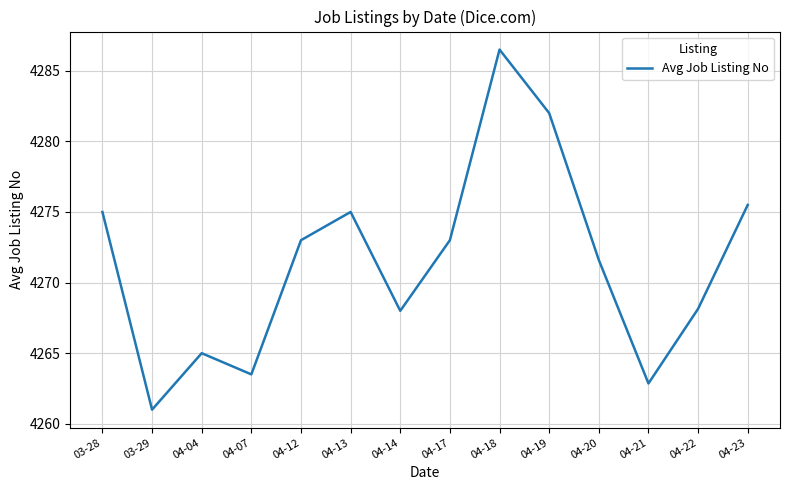

What is the smallest value displayed?

4261.0